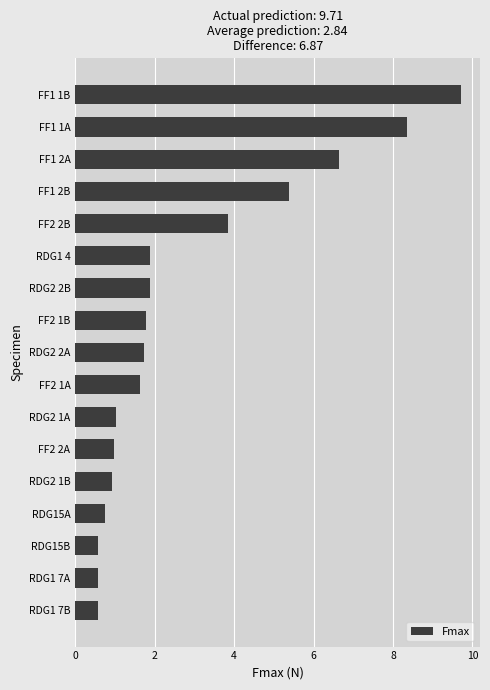

What is the smallest value displayed?

0.6